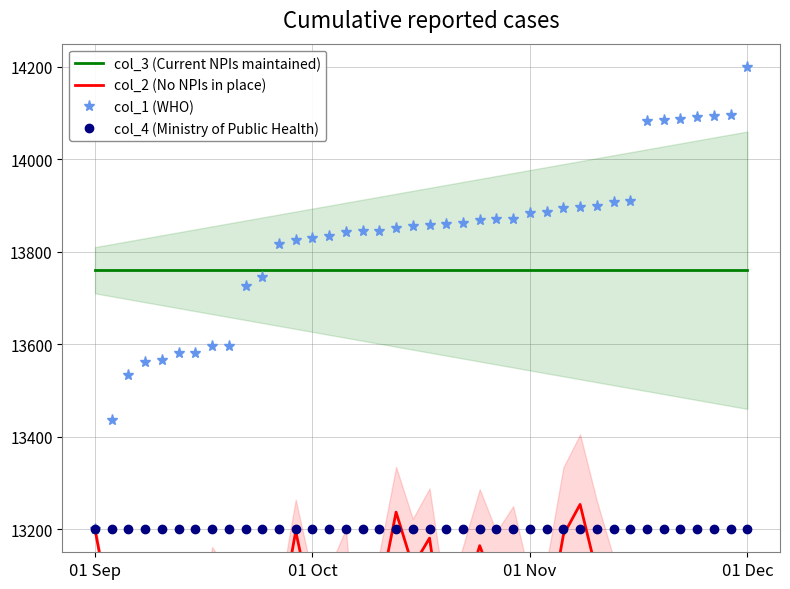

What is the minimum value for col_4 (Ministry of Public Health)?

13200.0